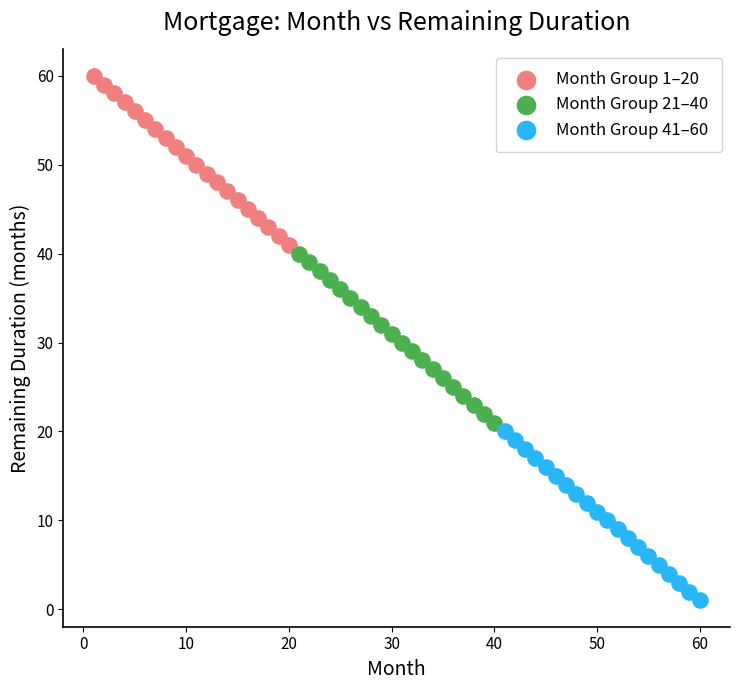

Which series reaches the minimum Y coordinate?

Month Group 41–60